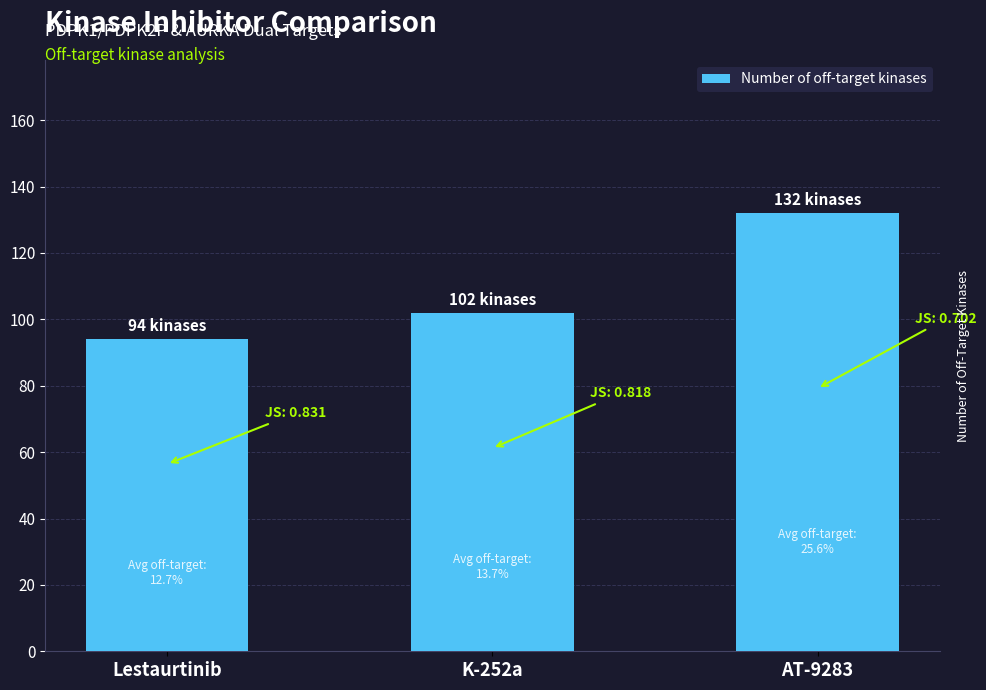

Count the number of data series in this chart.

1